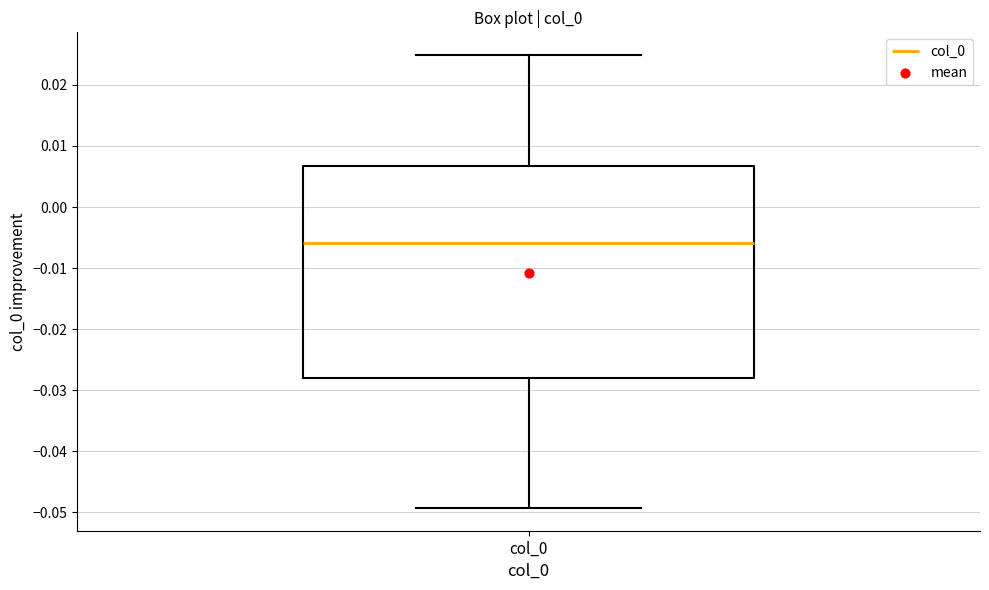

Where is the lower edge of the box for col_0 on the y-axis? The values are not printed on the chart, so give them approximately, as read against the axis.

-0.028